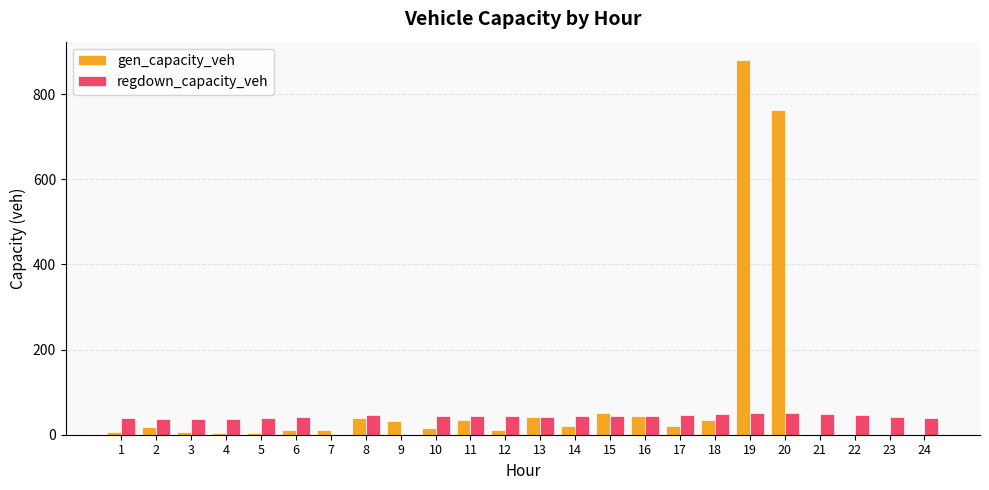

At which category is the sum across all series the highest?

19